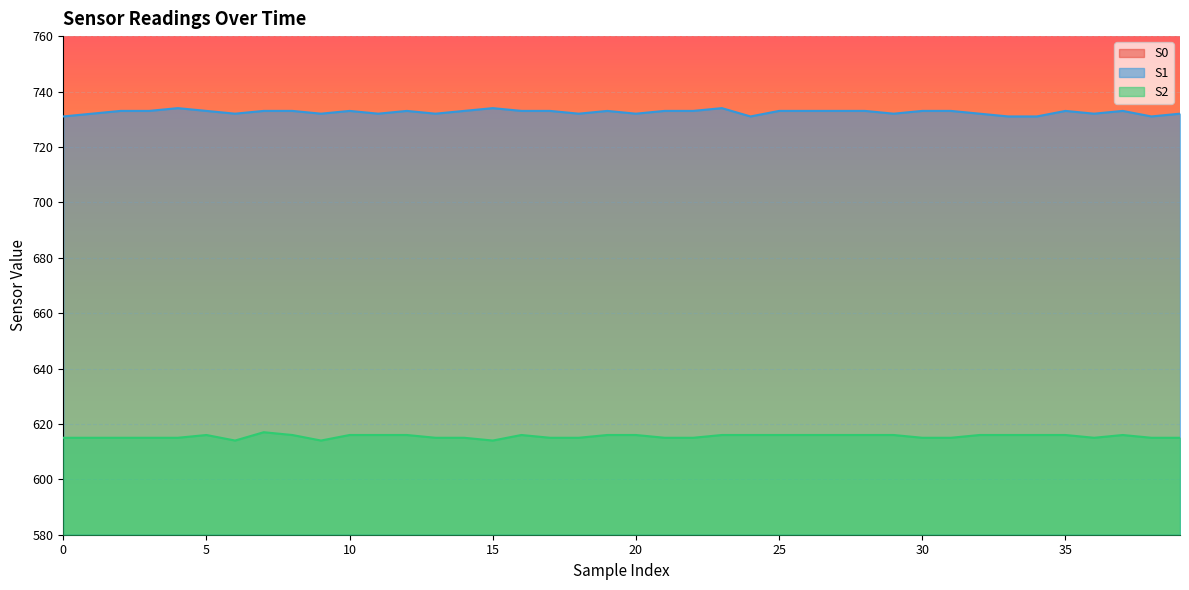

The value of S2 at 25 is 616. True or false?

True